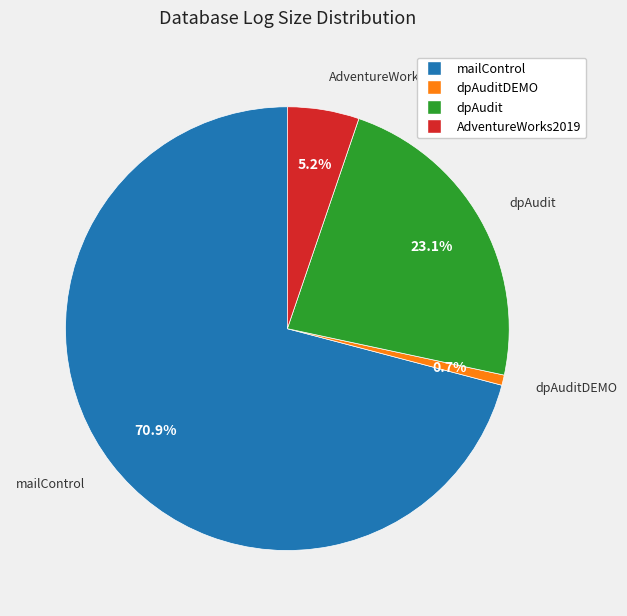

Does any single category account for the majority?

Yes